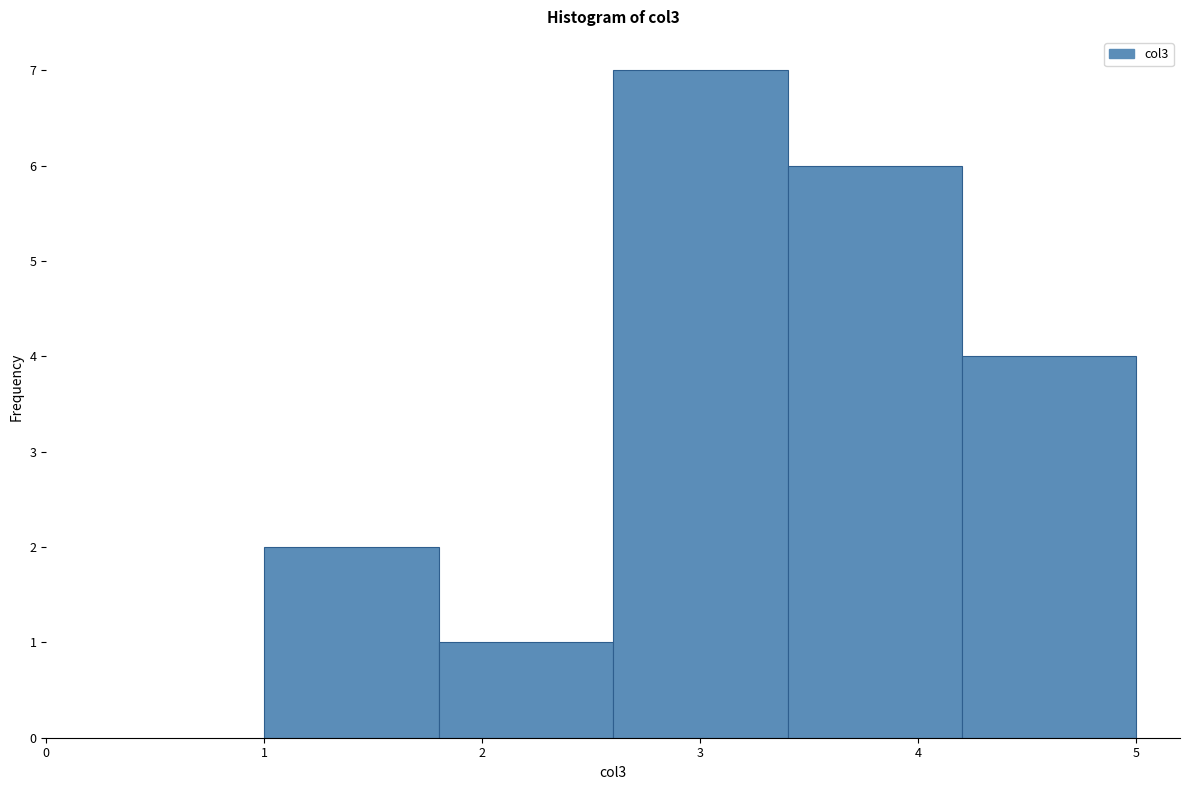

Over which range of the x-axis is the bar tallest?

2.6 to 3.4